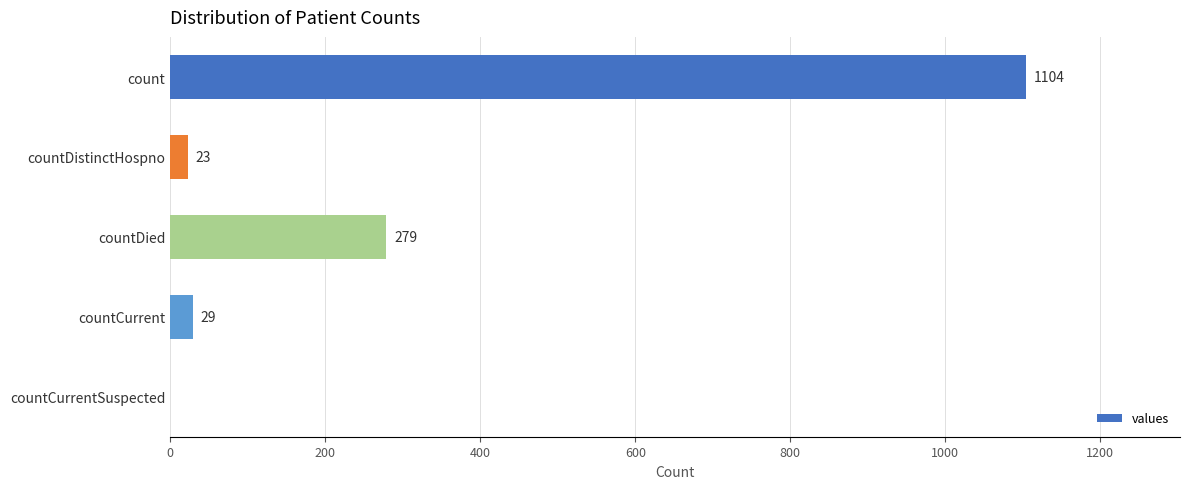

Count the number of categories in the chart.

5